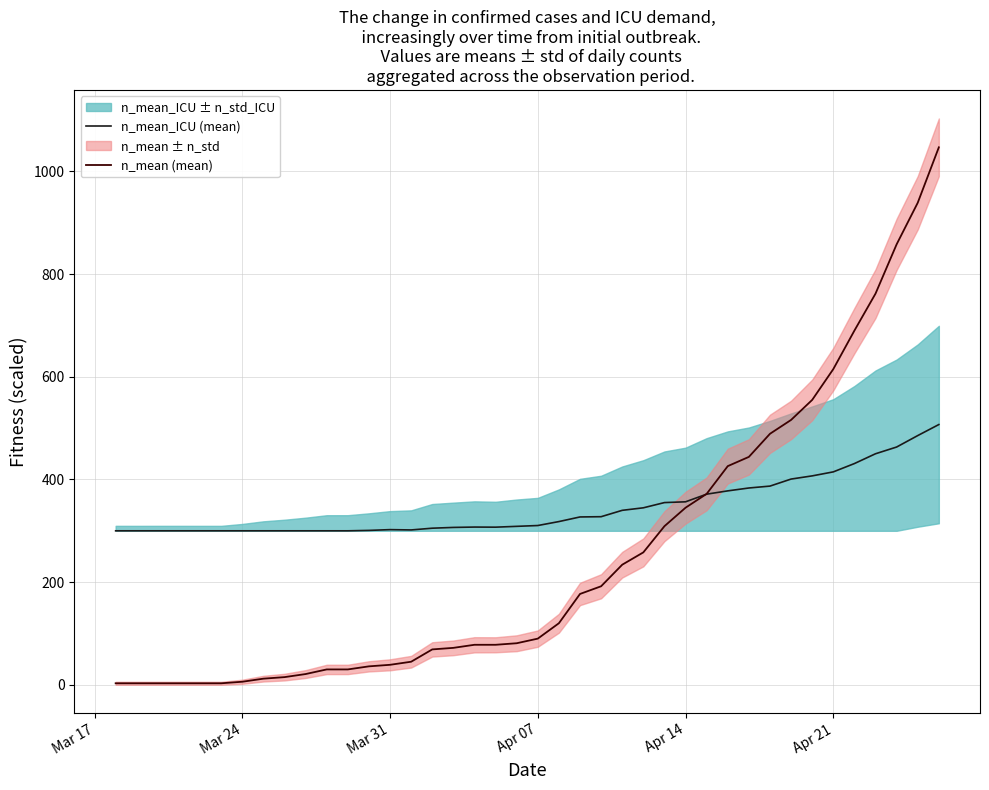

What is the difference between the maximum and second lowest values in the n_mean_ICU (mean) series?

207.0